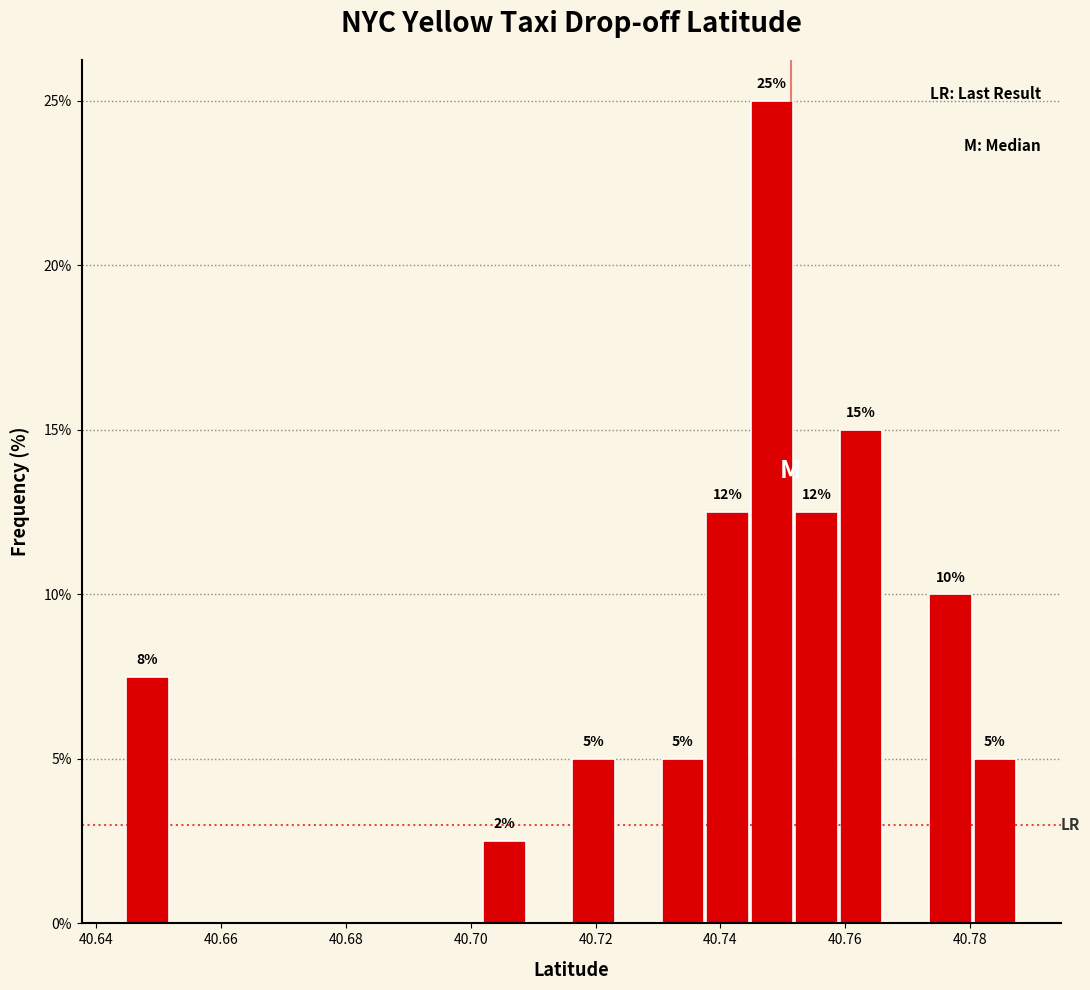

Around what value on the x-axis is the tallest bar? Give the approximate position of its centre, as read against the axis.

40.748